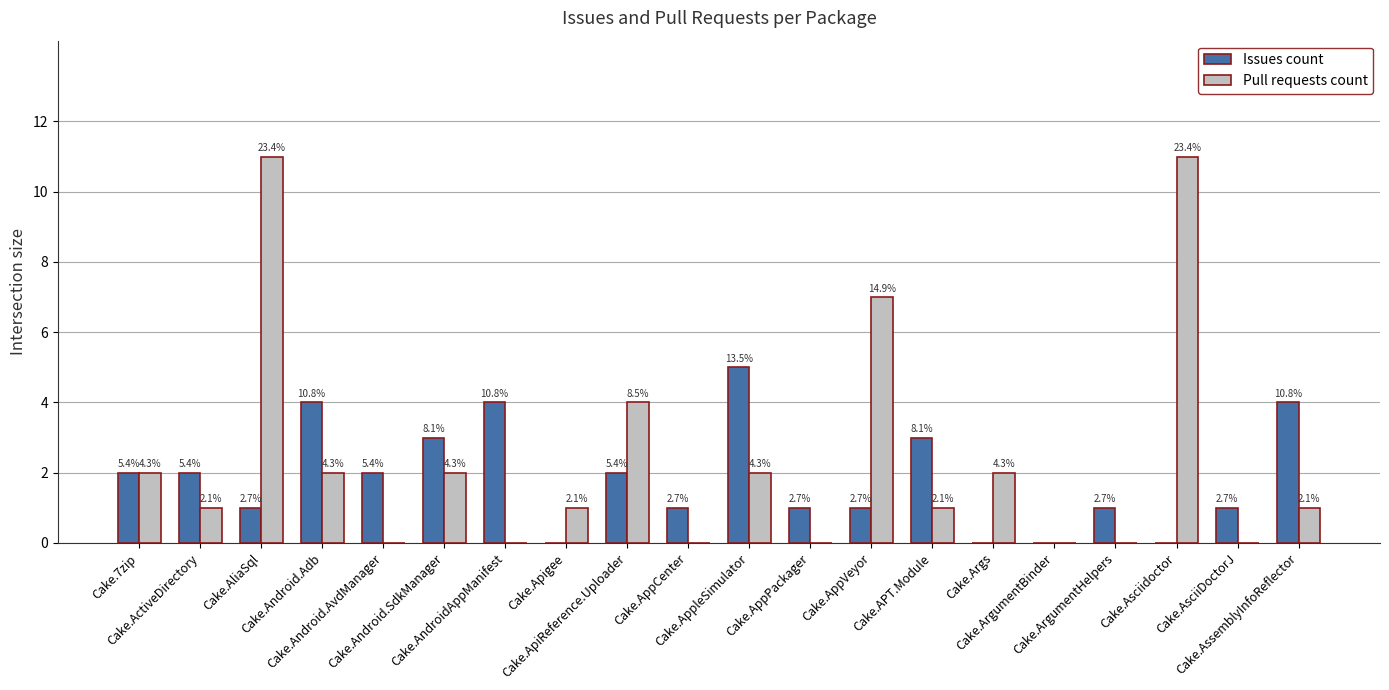

What are all the series names shown in the legend?

Issues count, Pull requests count